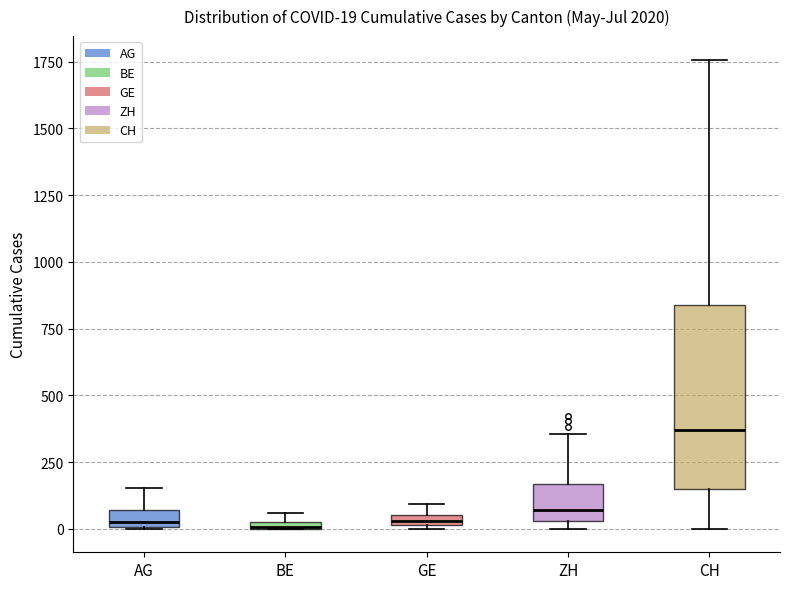

Which box has the highest median line?

CH